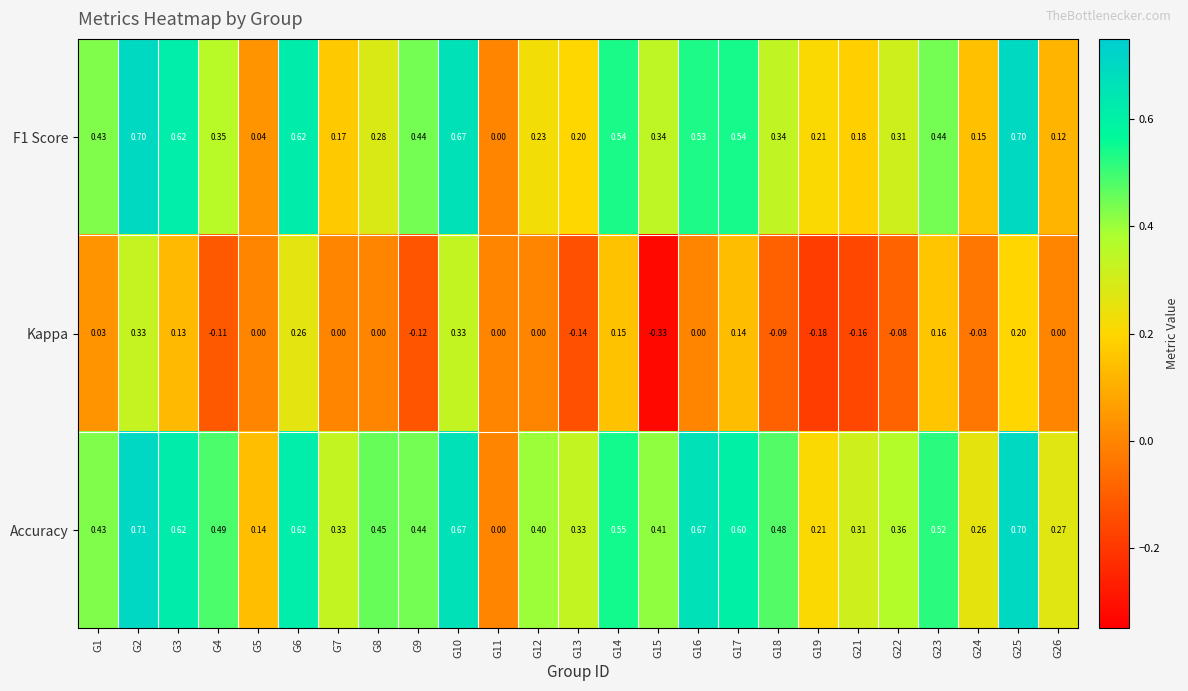

Rank the series by their average value, from lowest to highest.

Kappa, F1 Score, Accuracy